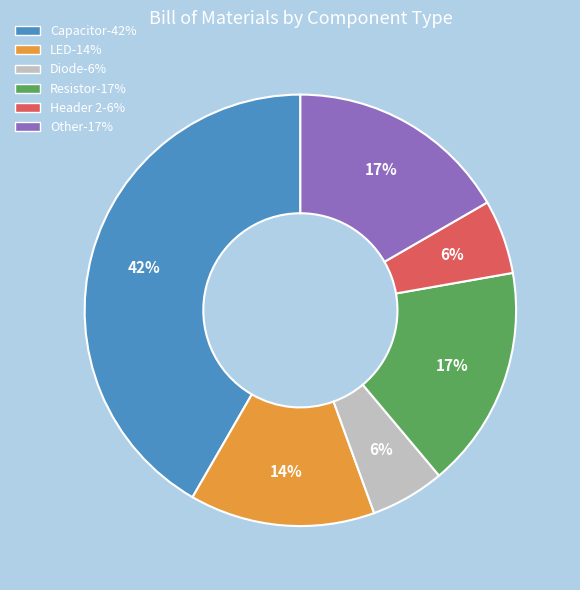

Approximately how many times larger is the value at Header 2 compared to LED?

0.4